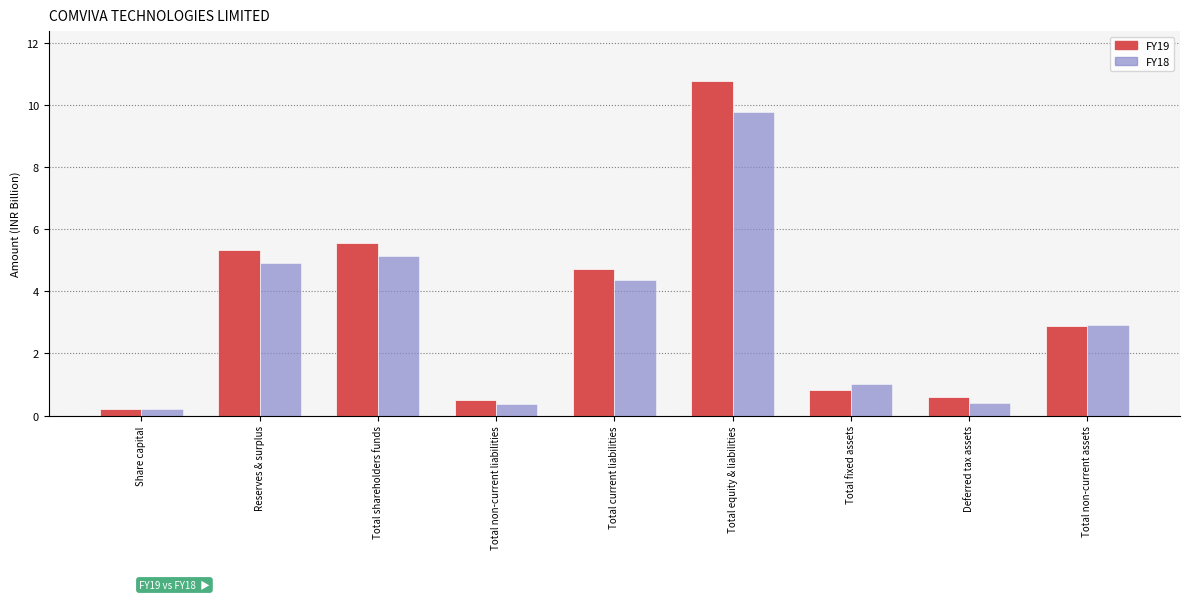

At Total equity & liabilities, list the series in order from largest to smallest.

FY19, FY18